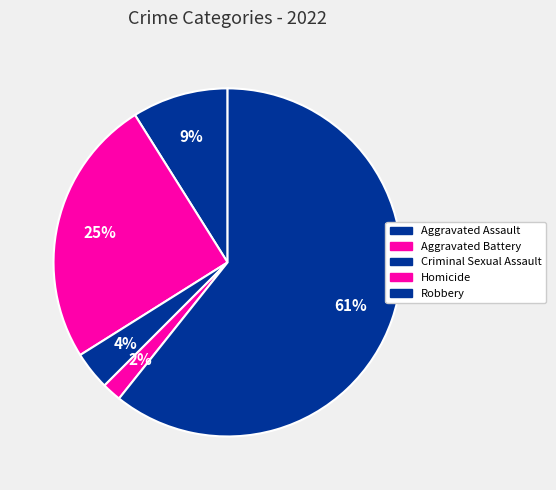

How much of the chart is everything except Aggravated Assault?

91.1%